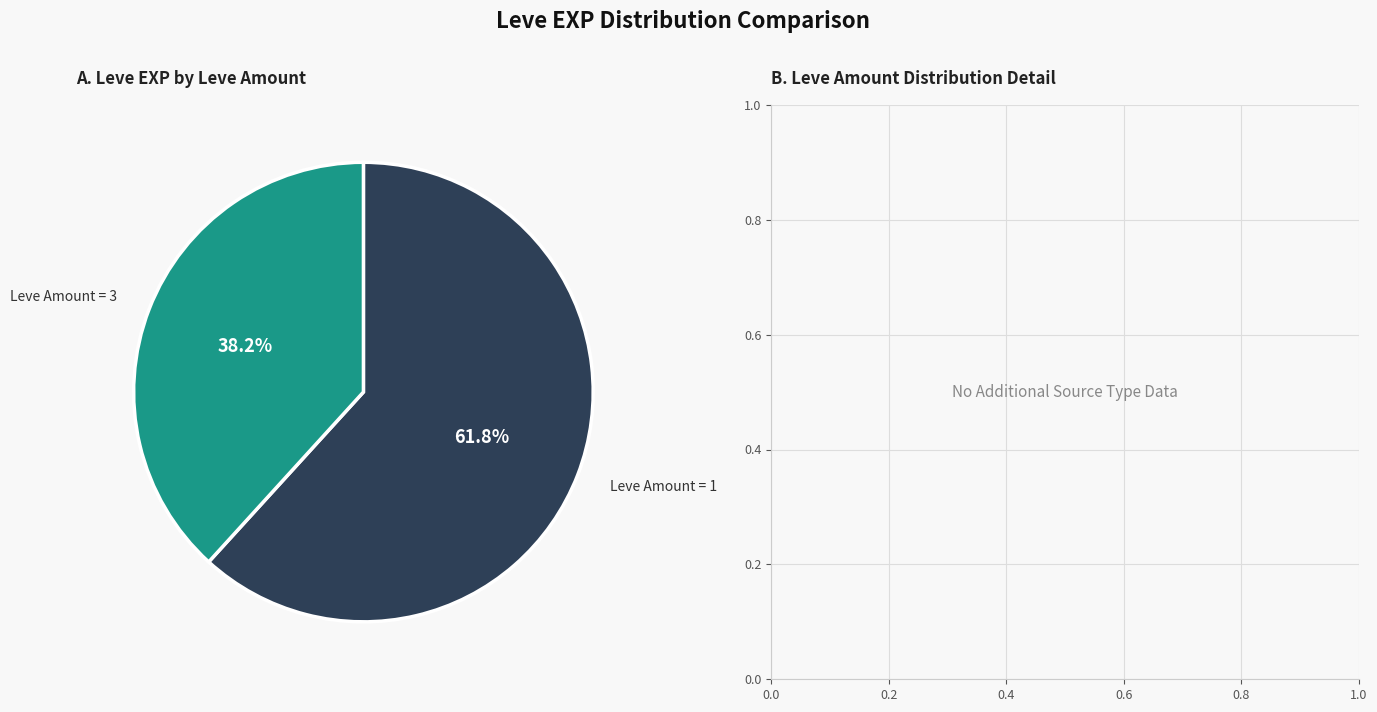

Is there any slice that represents more than half of the pie?

Yes